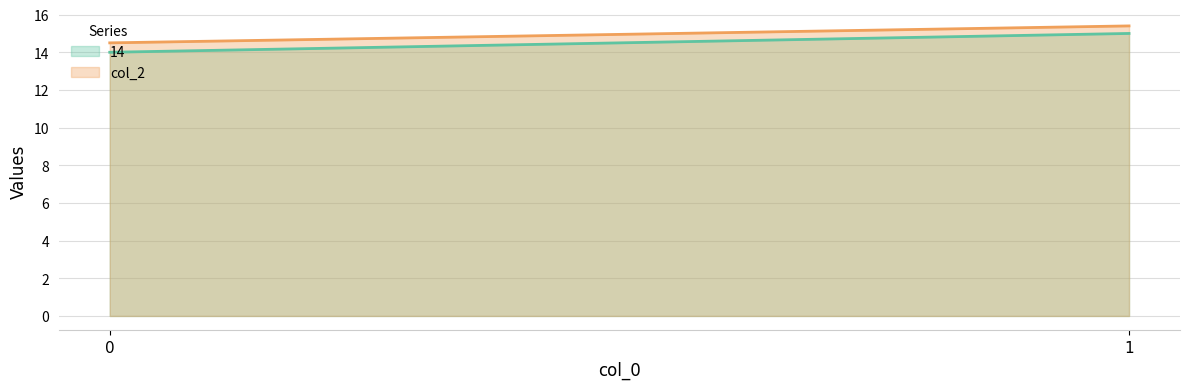

The value of col_2 at 1 is 15.4. True or false?

True